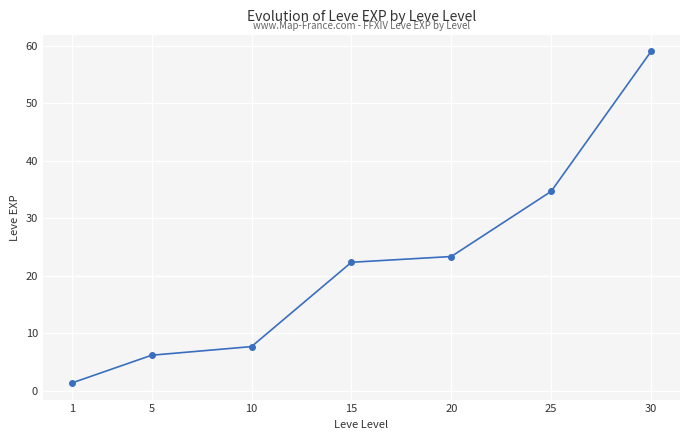

What is the value of the 3rd point from the left?

7.7